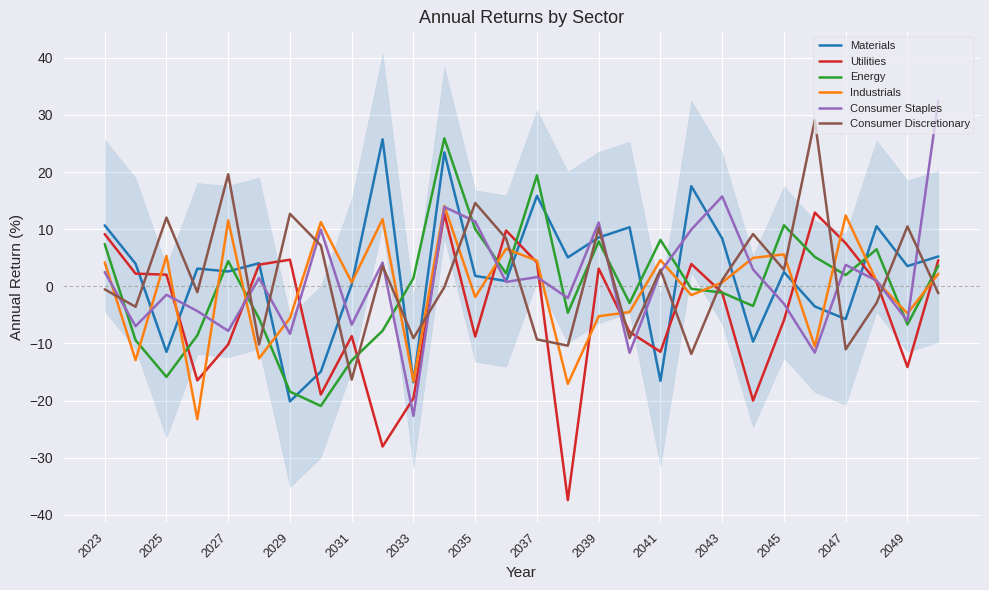

What is the maximum value for Consumer Staples?

32.5